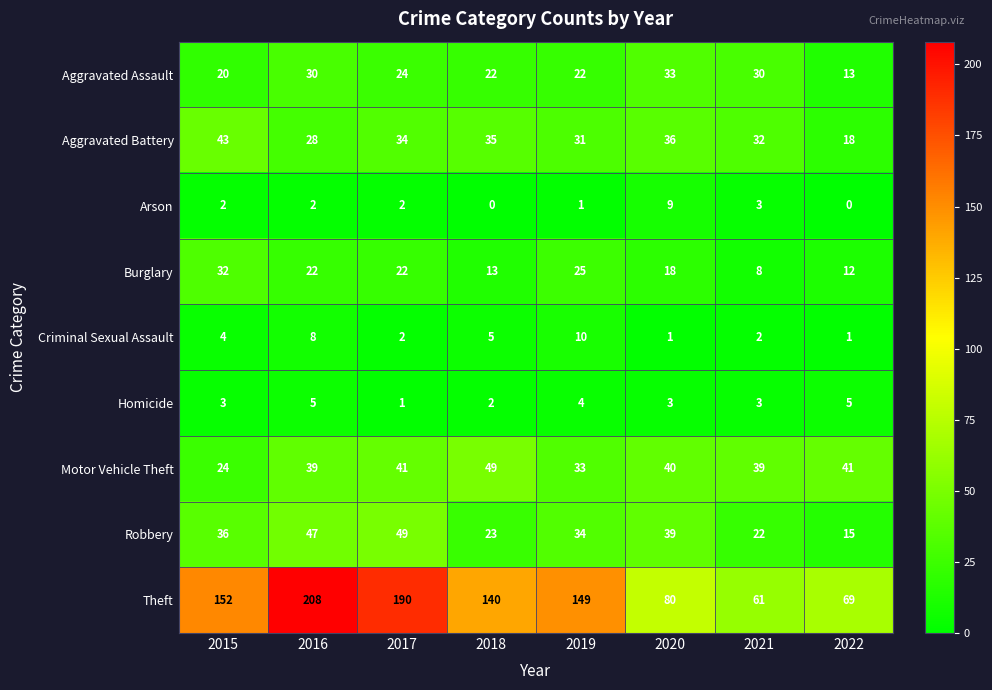

What is the difference between the Burglary values at 2015 and 2021?

24